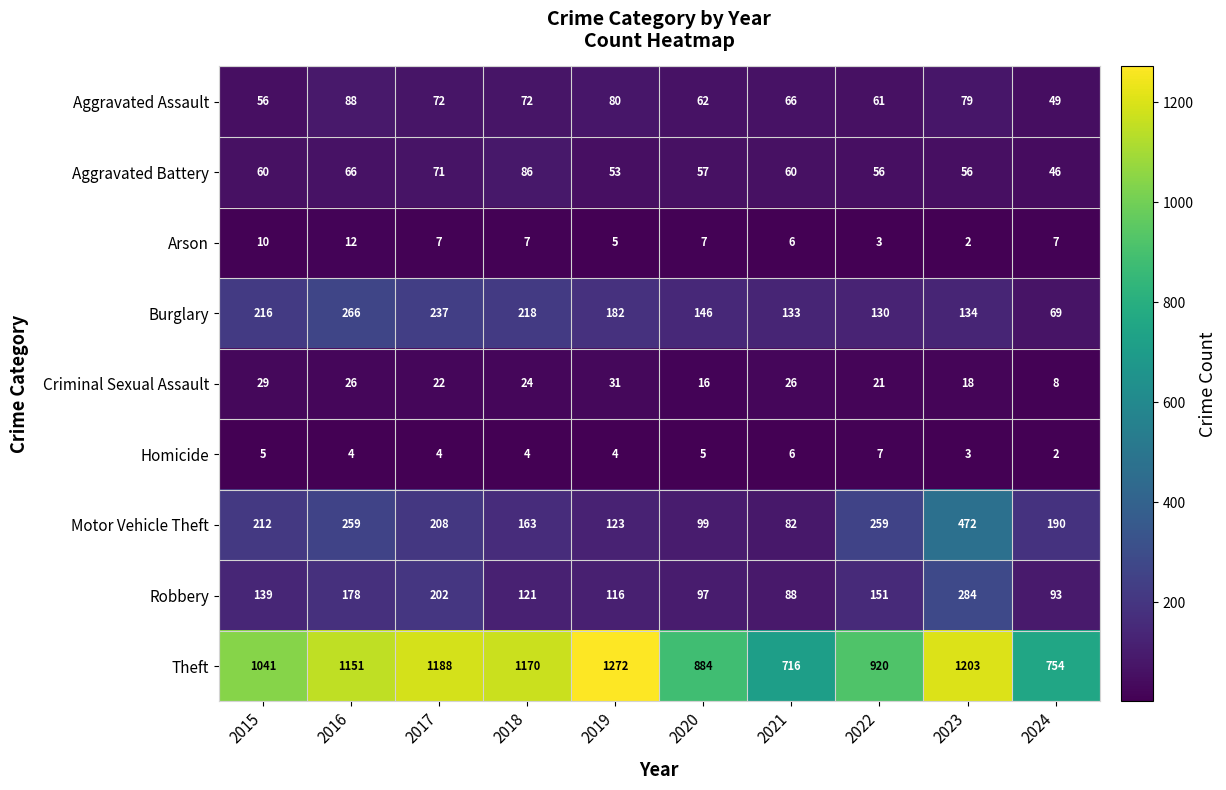

Which category has the highest value across all series?

2019